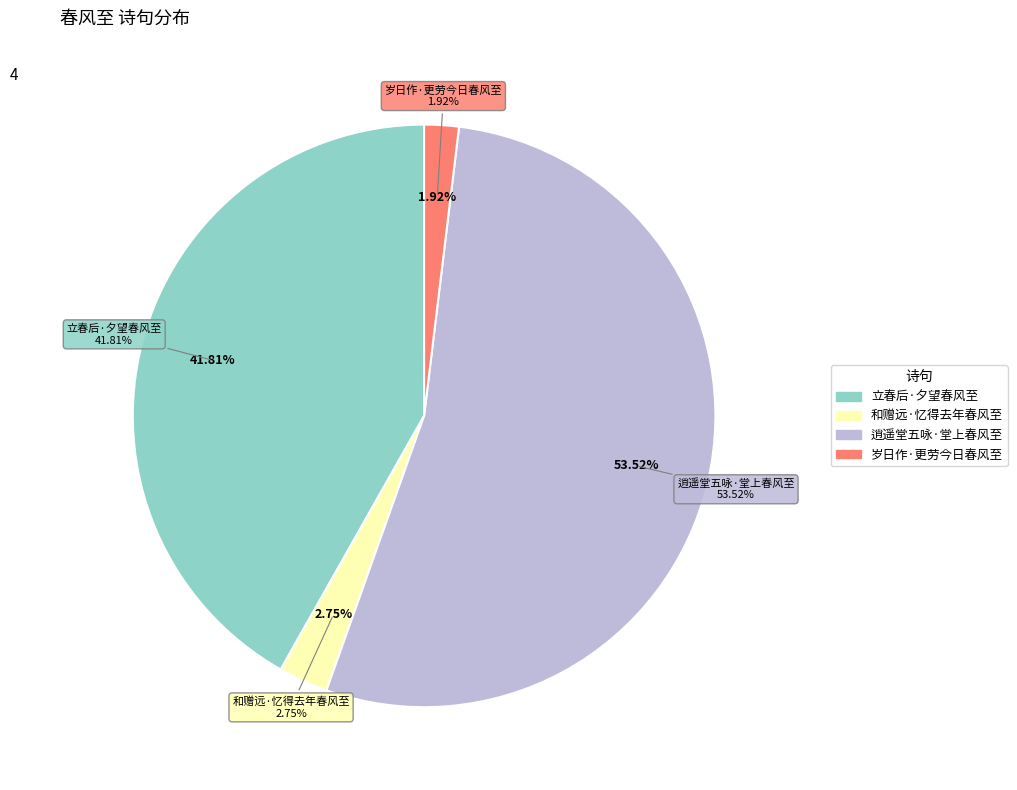

To the nearest percent, what is the difference between the 立春后·夕望春风至 and 和赠远·忆得去年春风至 slice percentages?

39%